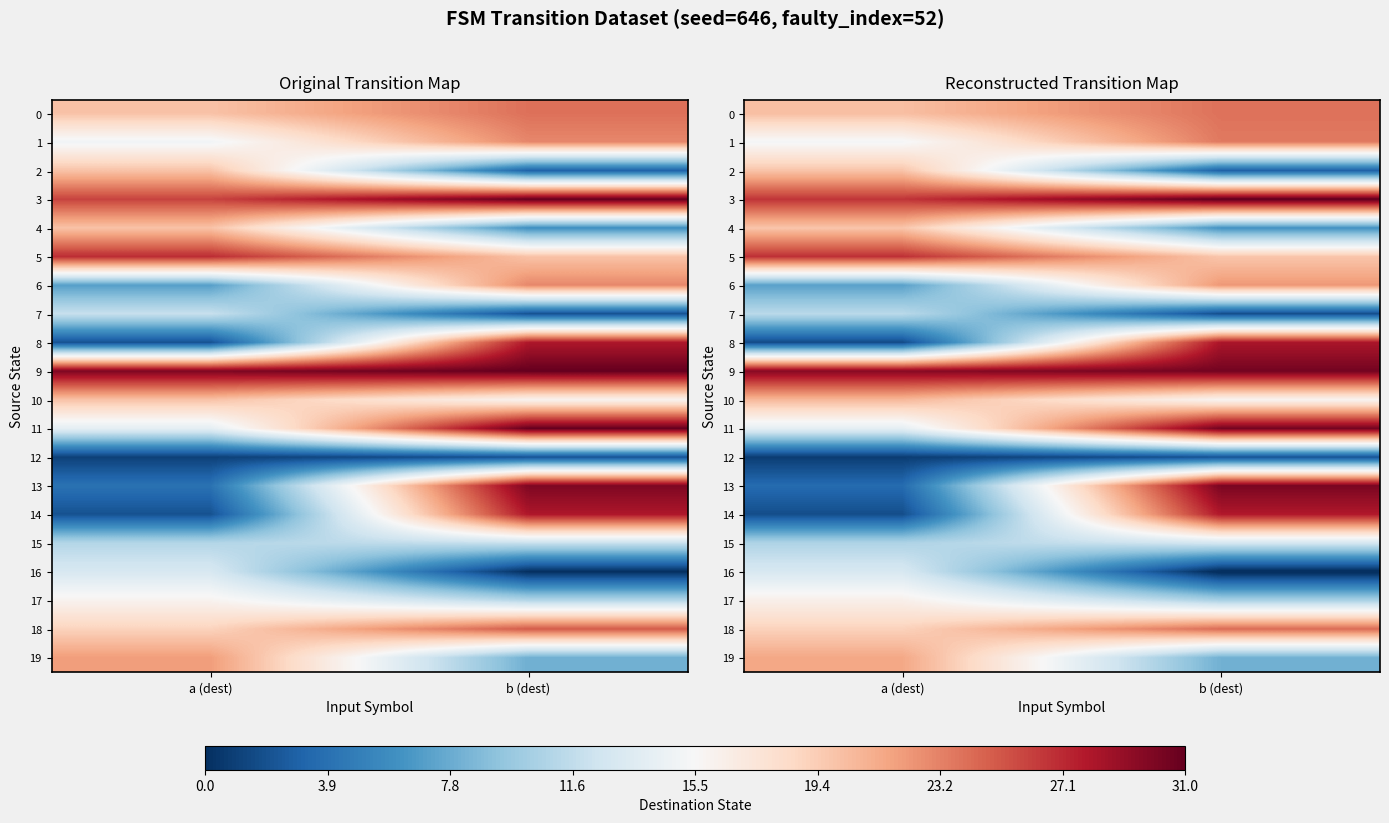

What is the difference between the maximum and minimum values in the 10 series?

4.7